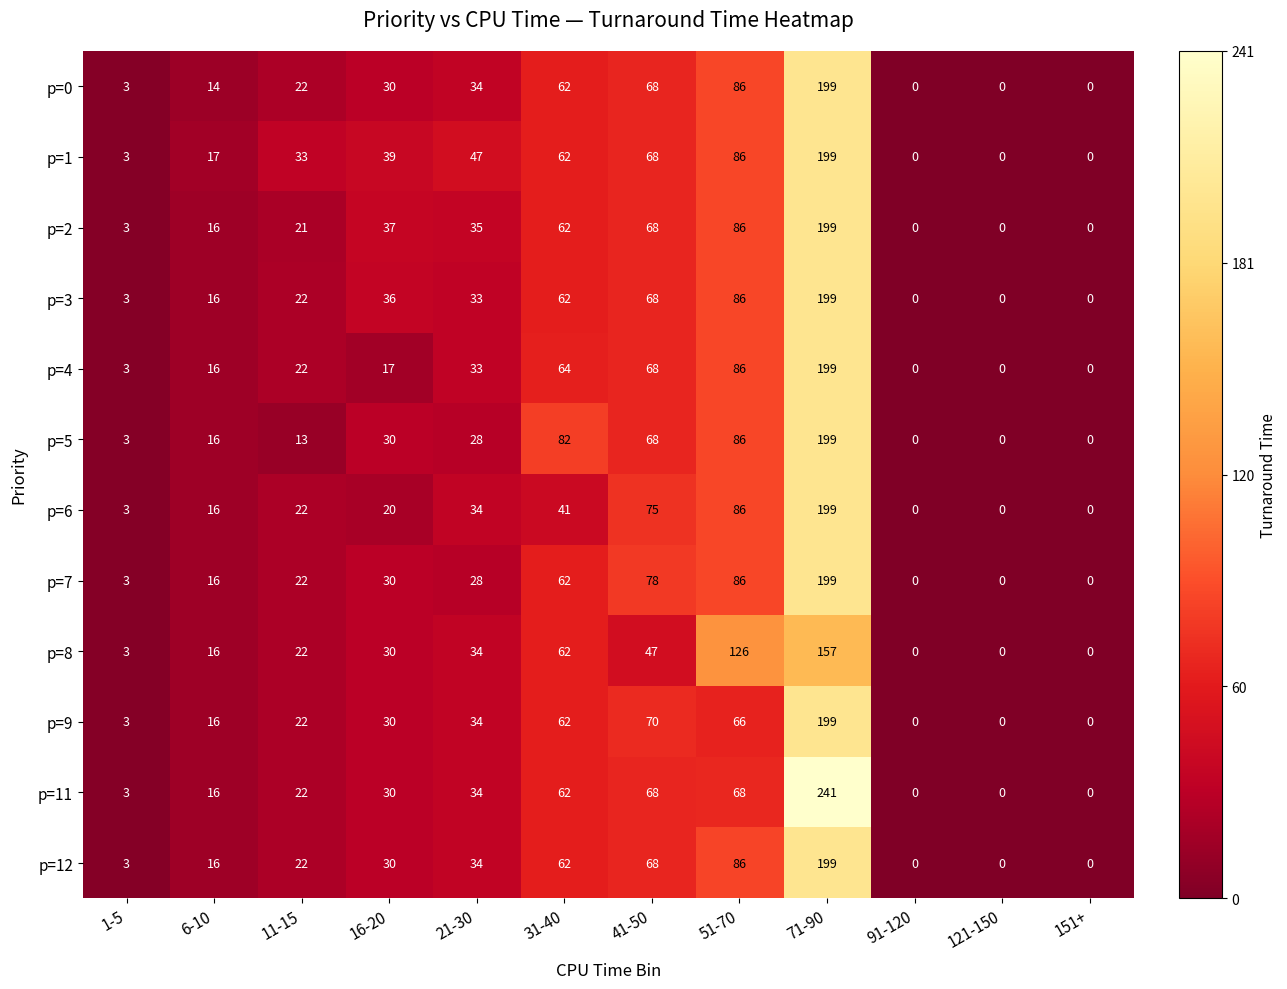

Where does the p=2 series first go above 35?

16-20